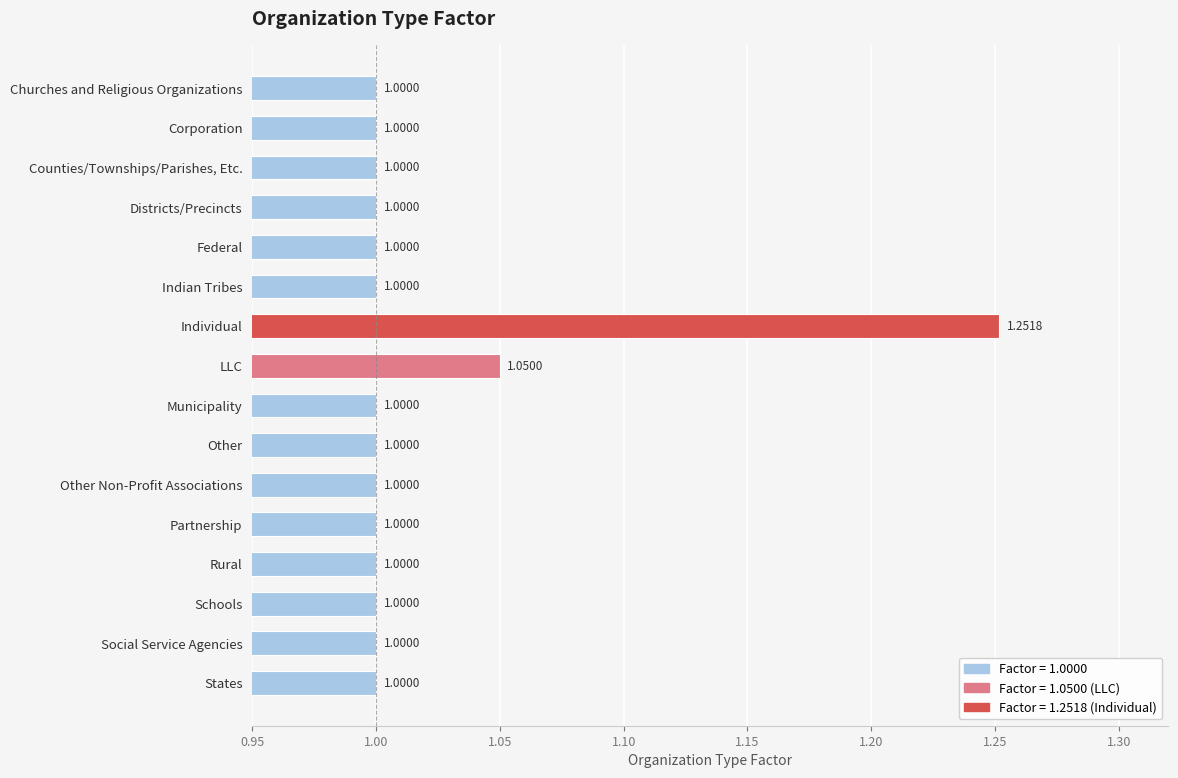

What is the label of the 16th bar from the bottom?

Churches and Religious Organizations